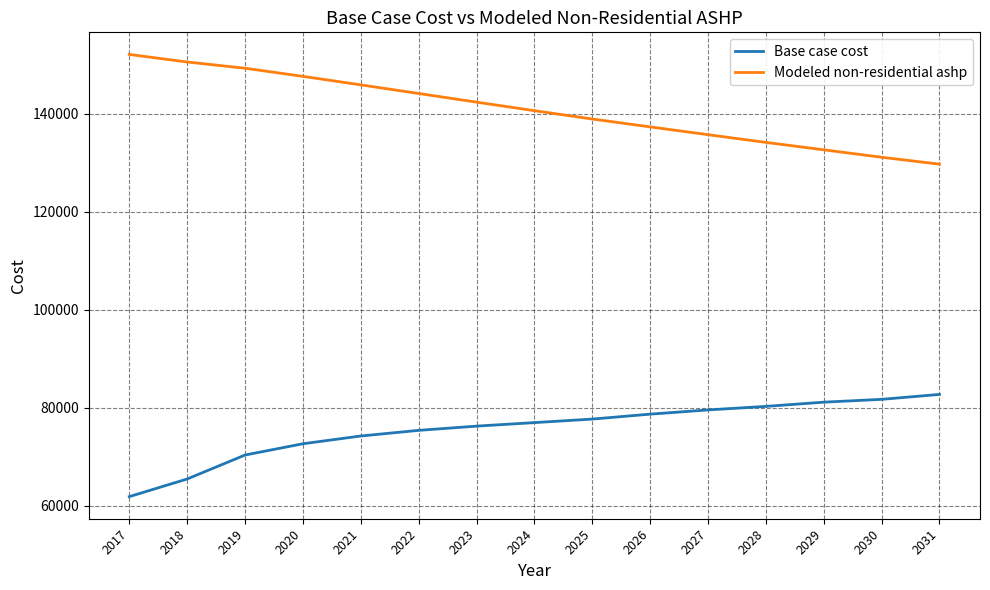

Reading left to right, transcribe all the data shown in this chart.

Base case cost: 2017=61840.6	2018=65435.9	2019=70325.4	2020=72626.4	2021=74208.3	2022=75358.8	2023=76221.6	2024=76940.7	2025=77659.7	2026=78666.4	2027=79529.3	2028=80248.3	2029=81111.2	2030=81686.4	2031=82693.1
Modeled non-residential ashp: 2017=152052.8	2018=150512.4	2019=149241.8	2020=147581.5	2021=145847.2	2022=144086.7	2023=142323.3	2024=140580.2	2025=138880.8	2026=137272.9	2027=135682.3	2028=134108.0	2029=132597.9	2030=131077.8	2031=129668.8